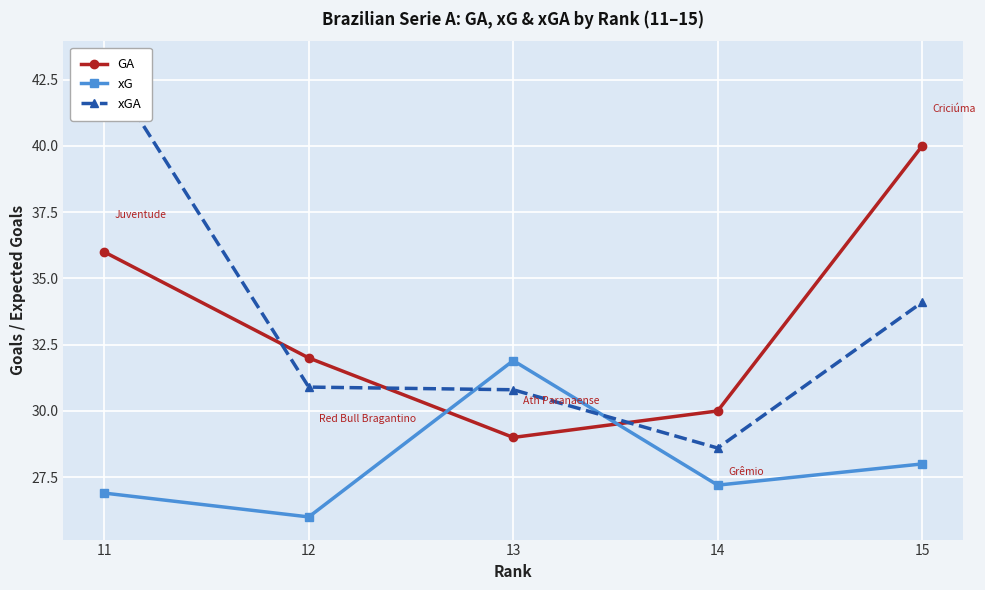

How many data points in xG are above 27?

3